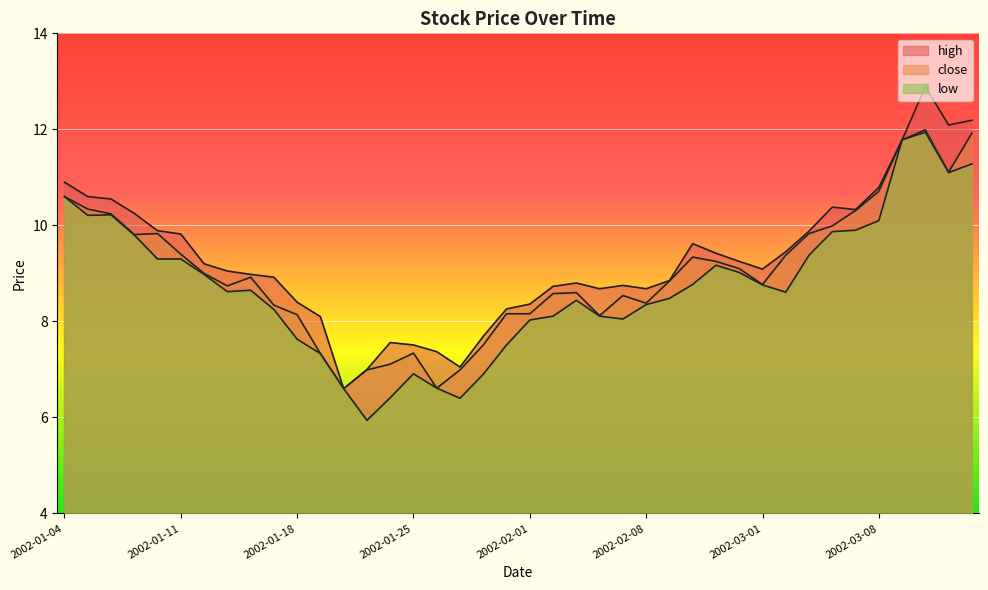

What is the sum of the close values at 2002-01-28 and 2002-03-08?

17.3